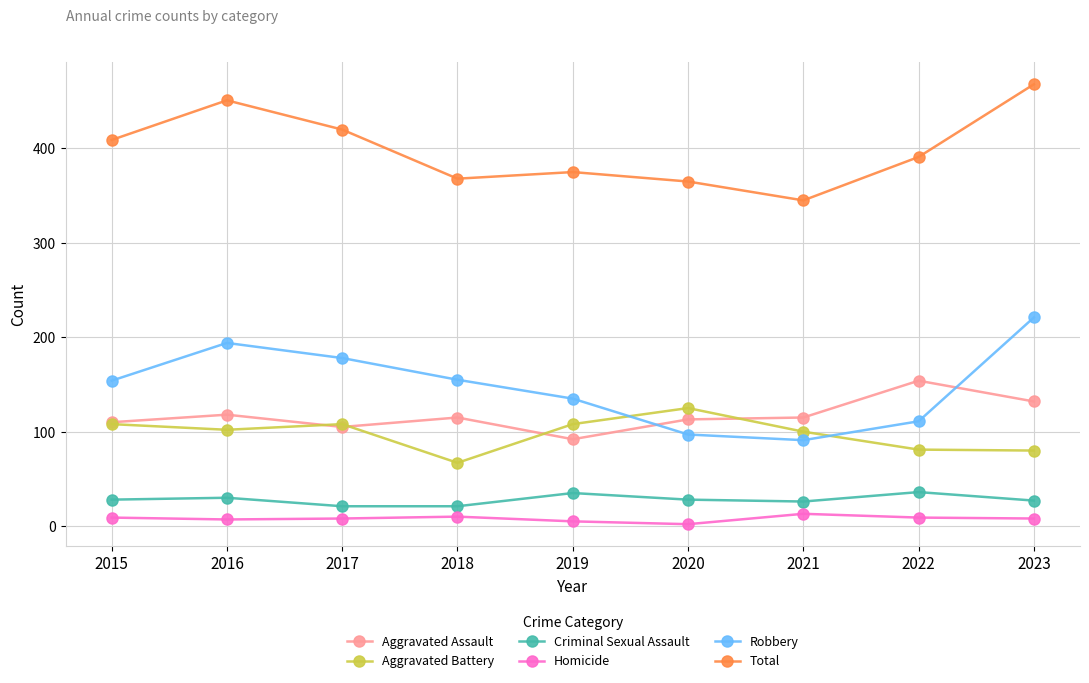

Rank the series at 2021 from highest to lowest value.

Total, Aggravated Assault, Aggravated Battery, Robbery, Criminal Sexual Assault, Homicide